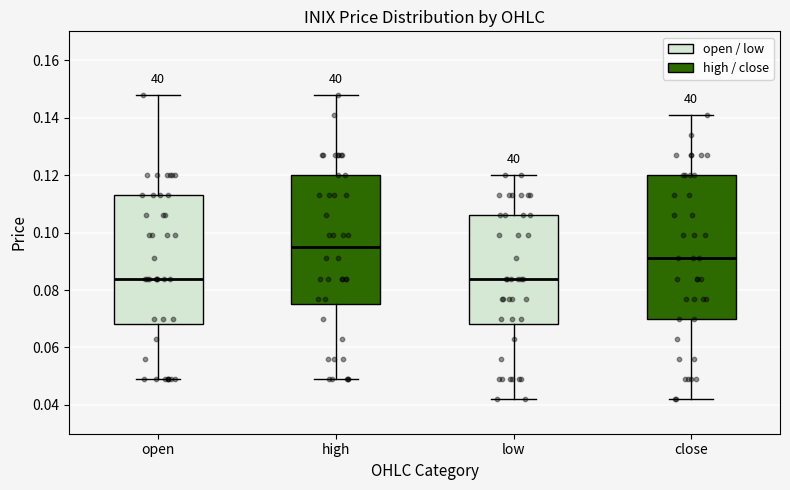

Which box is the tallest, from its lower edge to its upper edge?

close